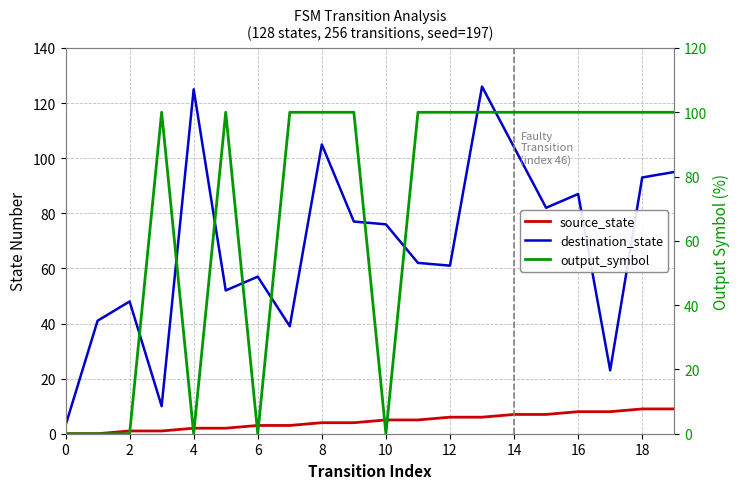

What are all the series names shown in the legend?

source_state, destination_state, output_symbol